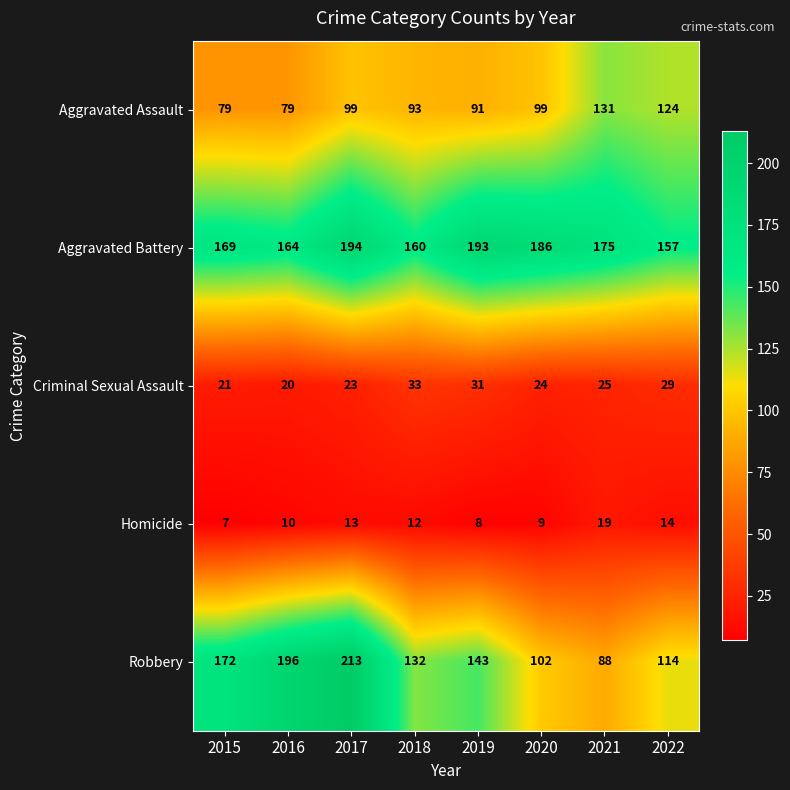

What is the difference between the maximum and minimum values in the Homicide series?

12